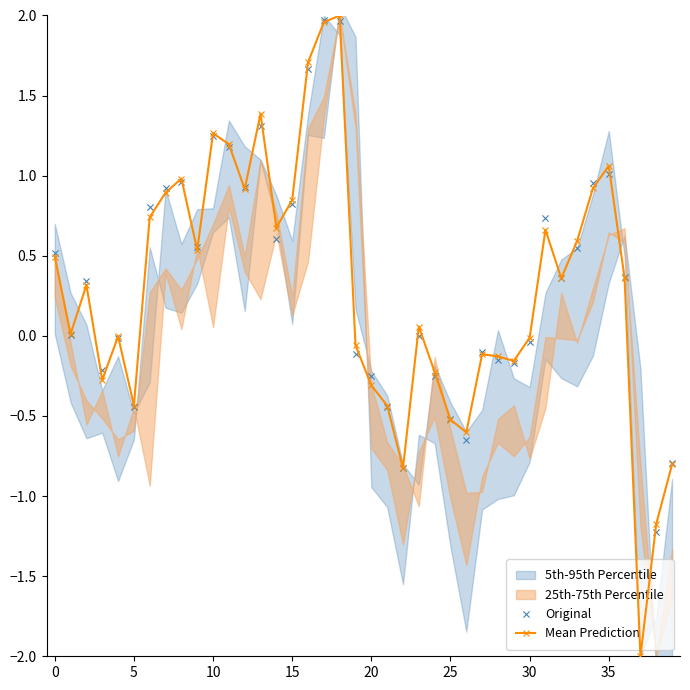

Which series has the largest total across all categories?

Mean Prediction